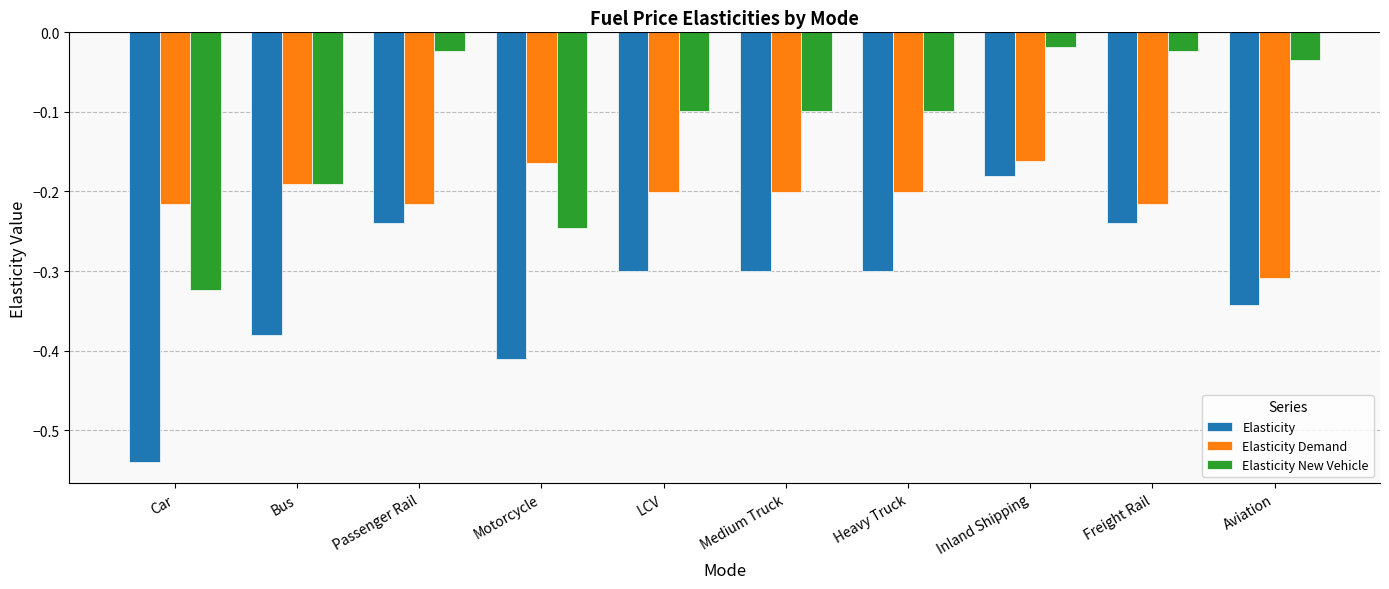

List the series in order of their overall mean, lowest first.

Elasticity, Elasticity Demand, Elasticity New Vehicle